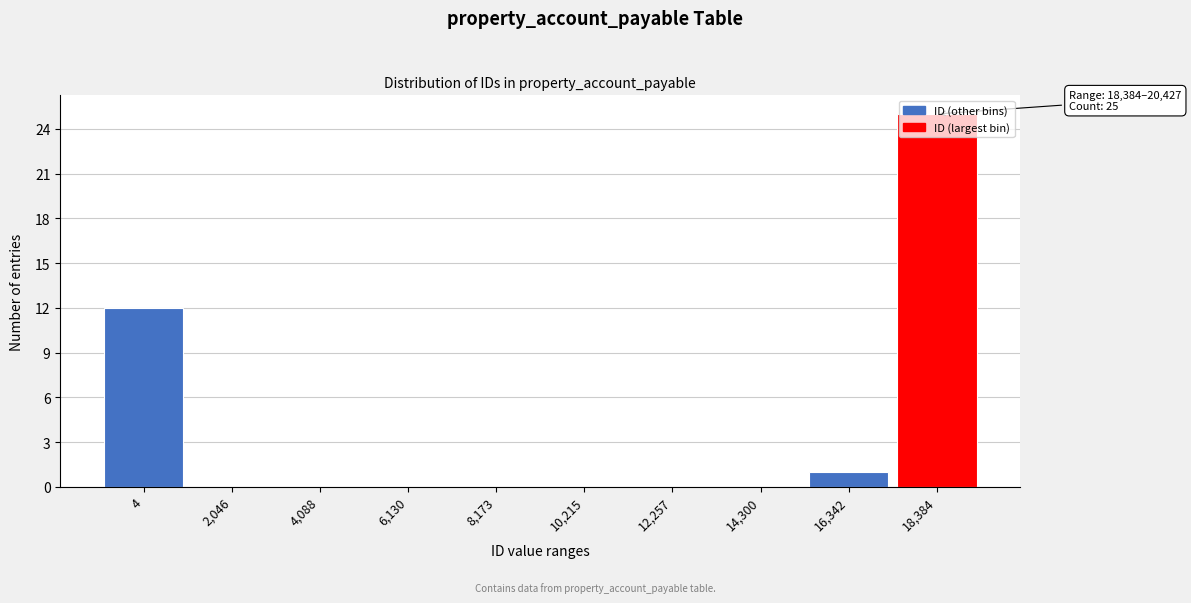

What is the change in value from 4 to 16,342?

-11